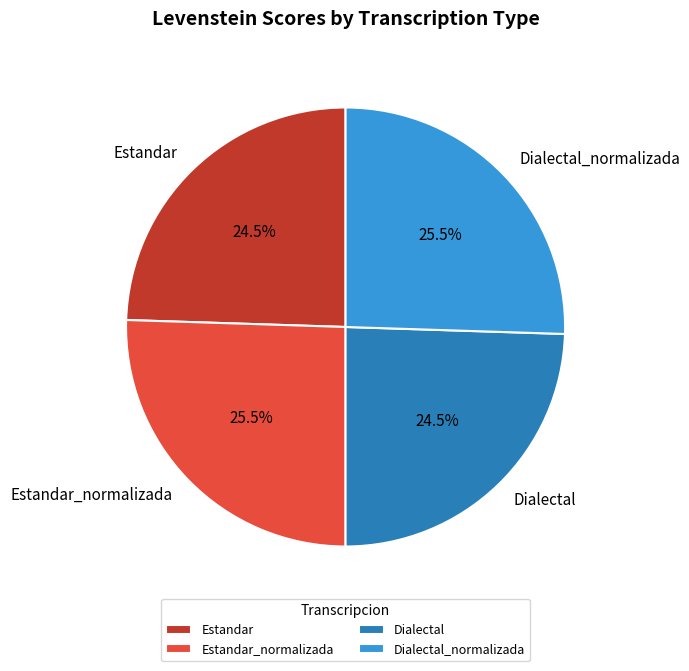

How much of the chart is everything except Estandar?

75.5%